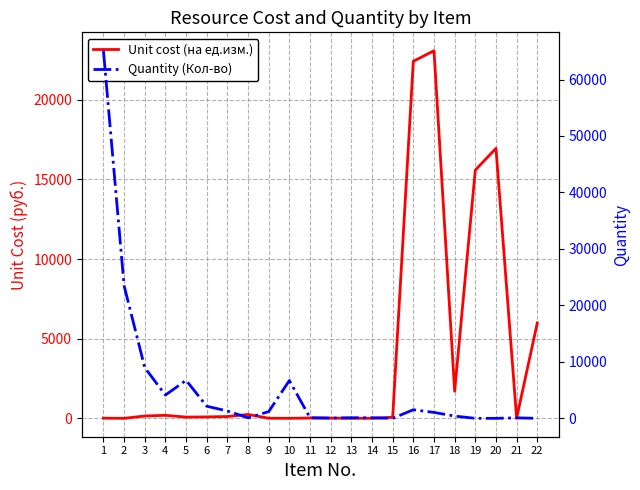

List the series in order of their peak value, highest first.

Quantity (Кол-во), Unit cost (на ед.изм.)